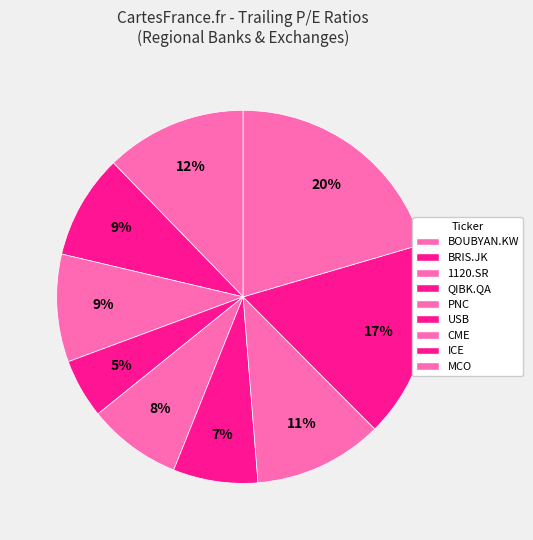

Count the number of slices in the pie.

9